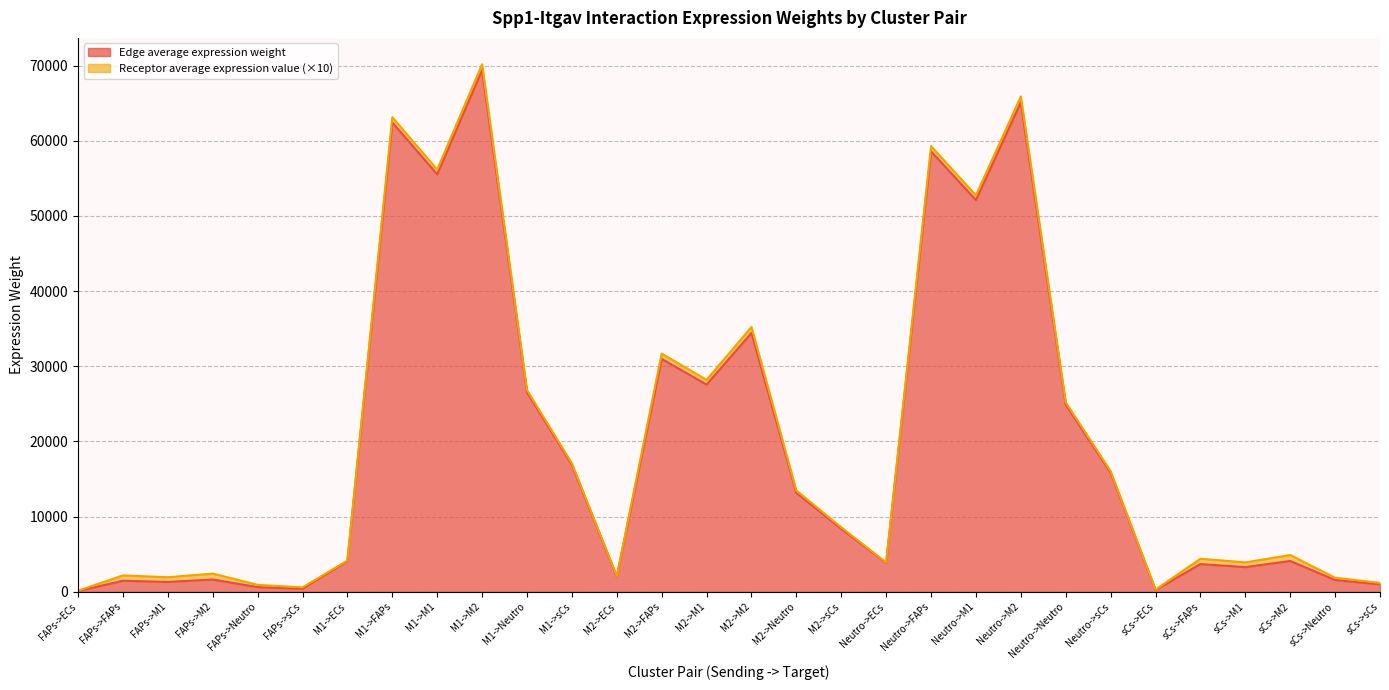

What is the sum of all Edge total expression weight values?

604640.5